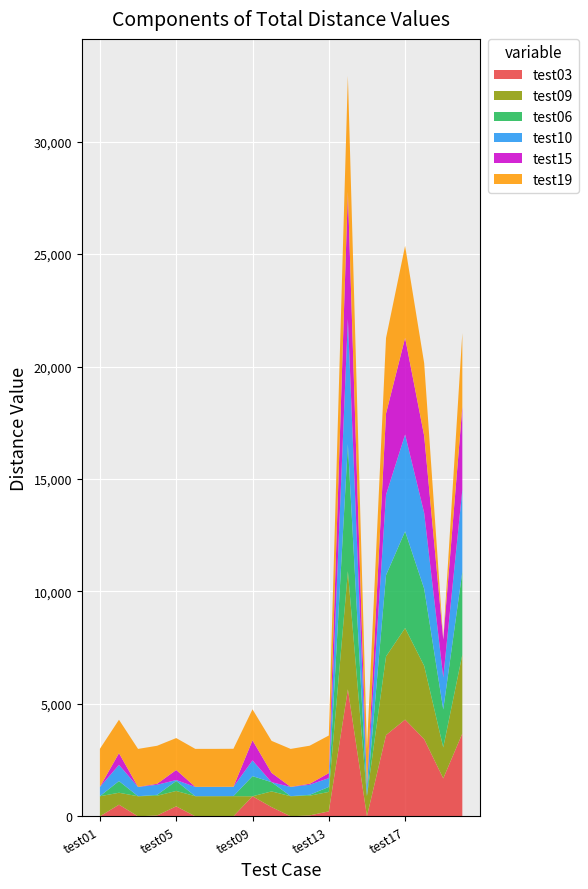

Reading left to right, transcribe all the data shown in this chart.

test03: test01=0	test02=518	test03=0	test04=40	test05=444	test06=2	test07=3	test08=4	test09=893	test10=410	test11=2	test12=41	test13=221	test14=5649	test15=5	test16=3613	test17=4301	test18=3432	test19=1688	test20=3683
test09: test01=893	test02=531	test03=893	test04=877	test05=685	test06=894	test07=893	test08=893	test09=0	test10=699	test11=892	test12=877	test13=865	test14=5251	test15=896	test16=3497	test17=4070	test18=3258	test19=1376	test20=3508
test06: test01=4	test02=519	test03=2	test04=40	test05=444	test06=0	test07=2	test08=3	test09=894	test10=411	test11=3	test12=40	test13=221	test14=5649	test15=5	test16=3614	test17=4301	test18=3432	test19=1688	test20=3684
test10: test01=410	test02=720	test03=410	test04=447	test05=41	test06=411	test07=410	test08=410	test09=699	test10=0	test11=409	test12=447	test13=392	test14=5568	test15=413	test16=3574	test17=4303	test18=3366	test19=1423	test20=3648
test15: test01=6	test02=521	test03=5	test04=43	test05=447	test06=5	test07=5	test08=6	test09=896	test10=413	test11=5	test12=43	test13=222	test14=5651	test15=0	test16=3613	test17=4301	test18=3432	test19=1687	test20=3684
test19: test01=1689	test02=1486	test03=1688	test04=1691	test05=1419	test06=1688	test07=1687	test08=1688	test09=1376	test10=1423	test11=1687	test12=1693	test13=1673	test14=5154	test15=1687	test16=3358	test17=4090	test18=3230	test19=0	test20=3282